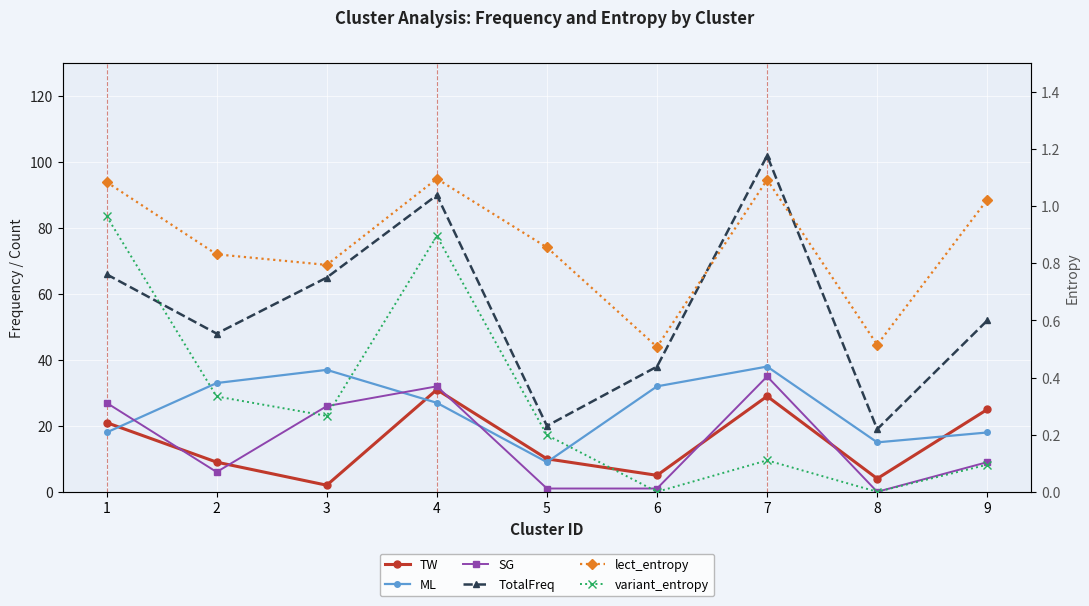

At which label does variant_entropy reach its minimum?

6